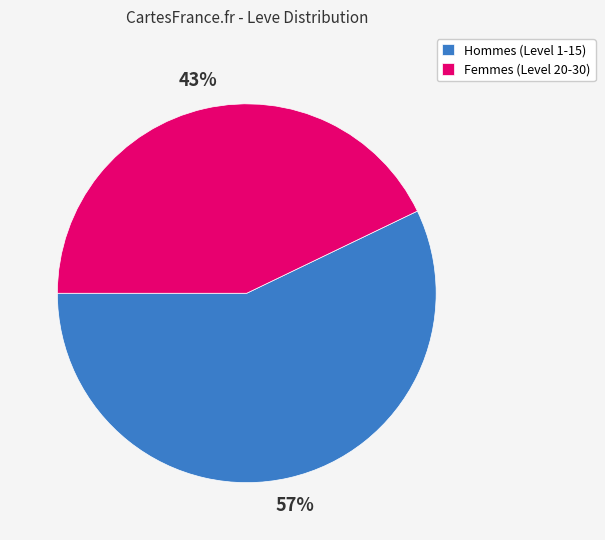

Which category has the biggest portion of the pie?

Hommes (Level 1-15)